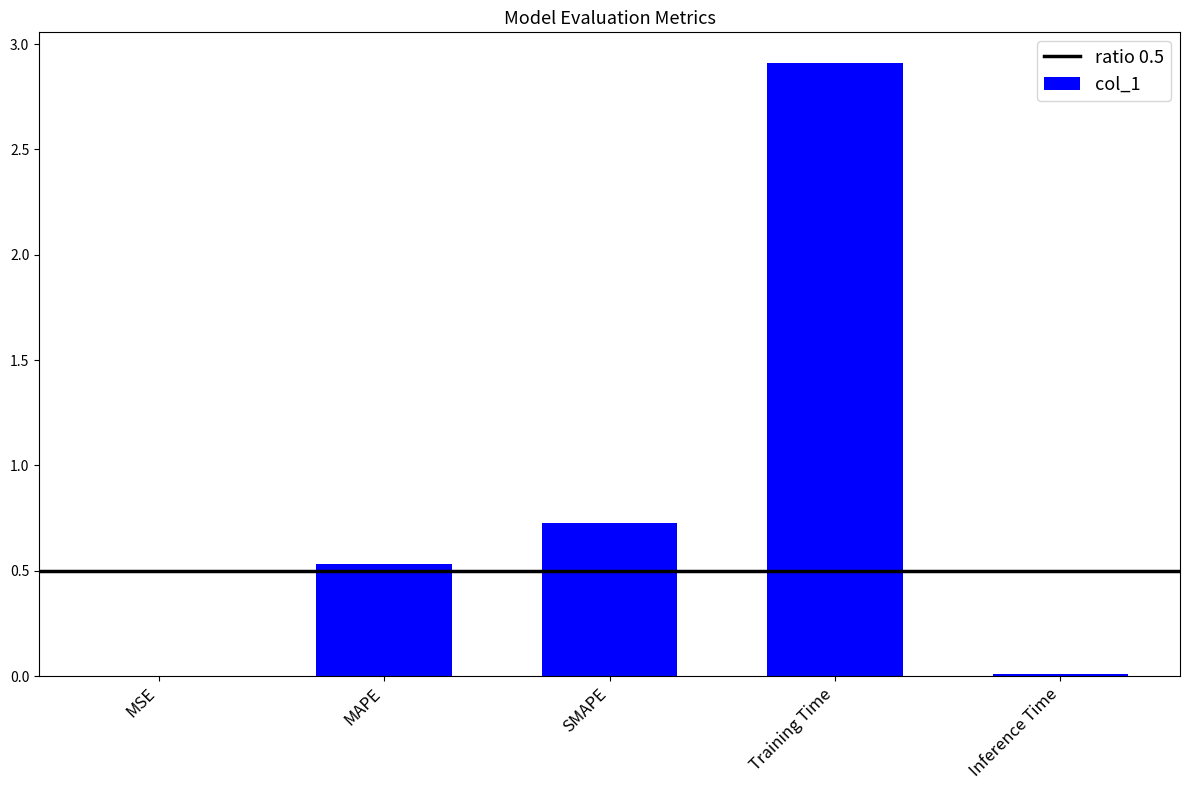

Which label corresponds to the largest value in the chart?

Training Time